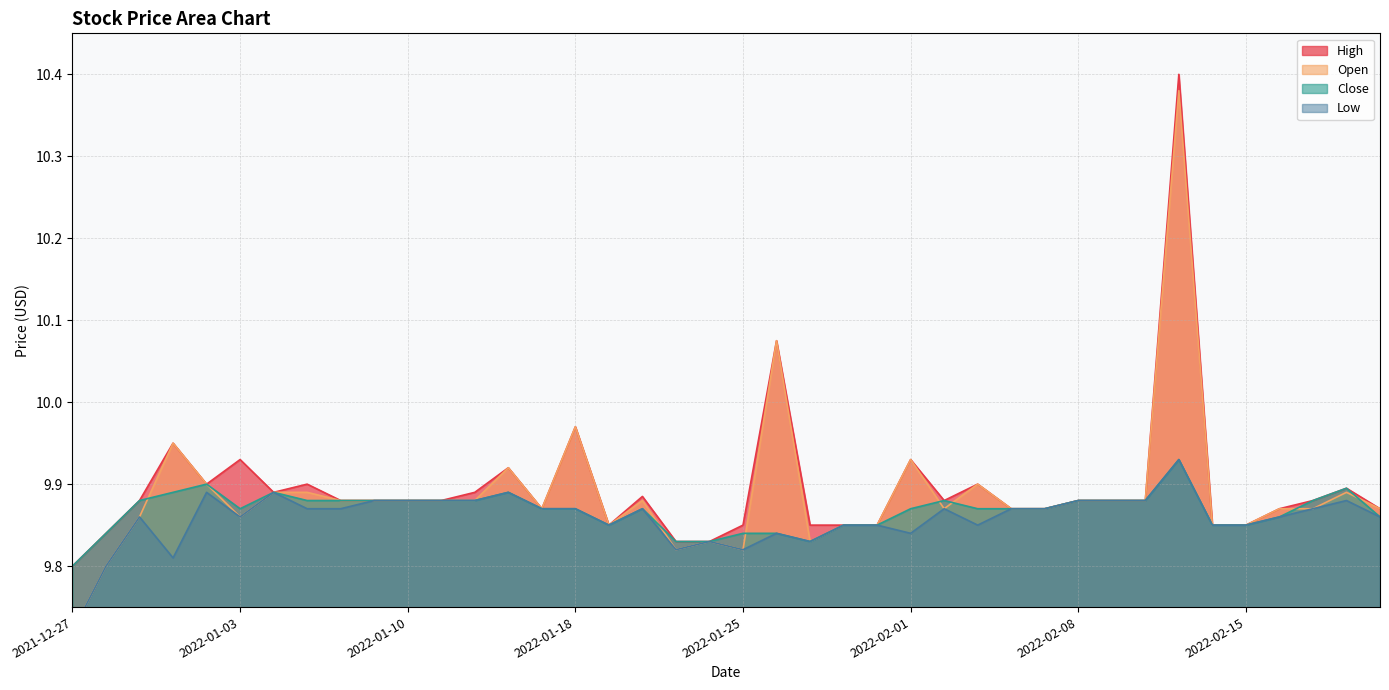

How many interior local peaks does the Open series have?

10